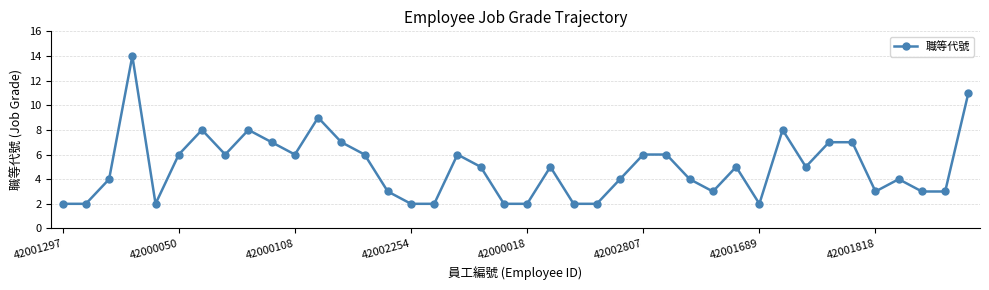

What is the sum of all values?

199